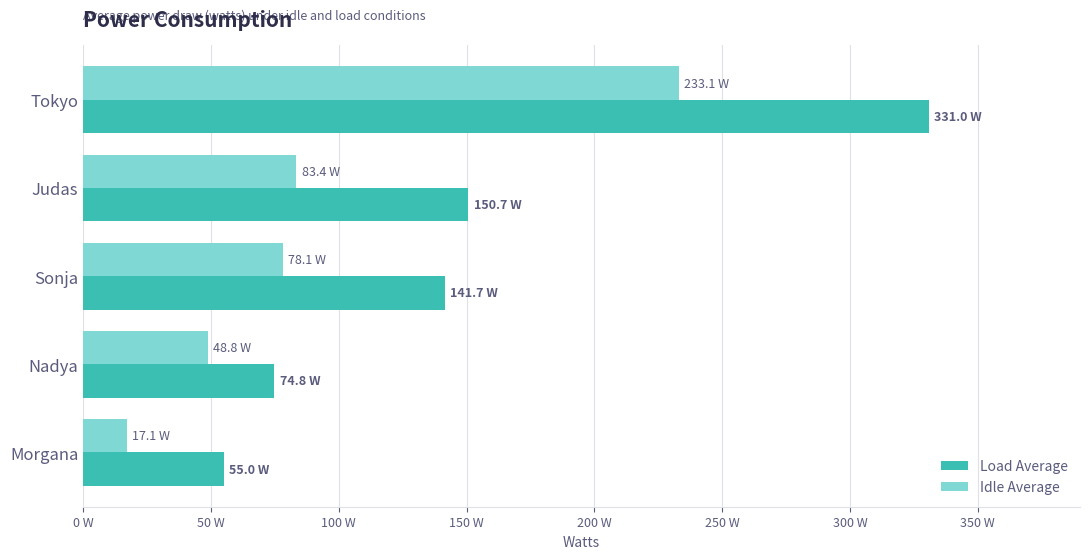

List the series in order of their overall mean, lowest first.

Idle Average, Load Average